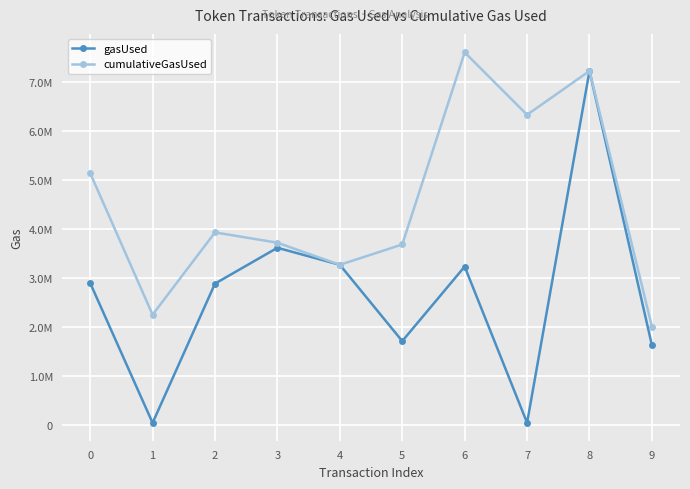

At how many categories does at least one series exceed 6299442?

3